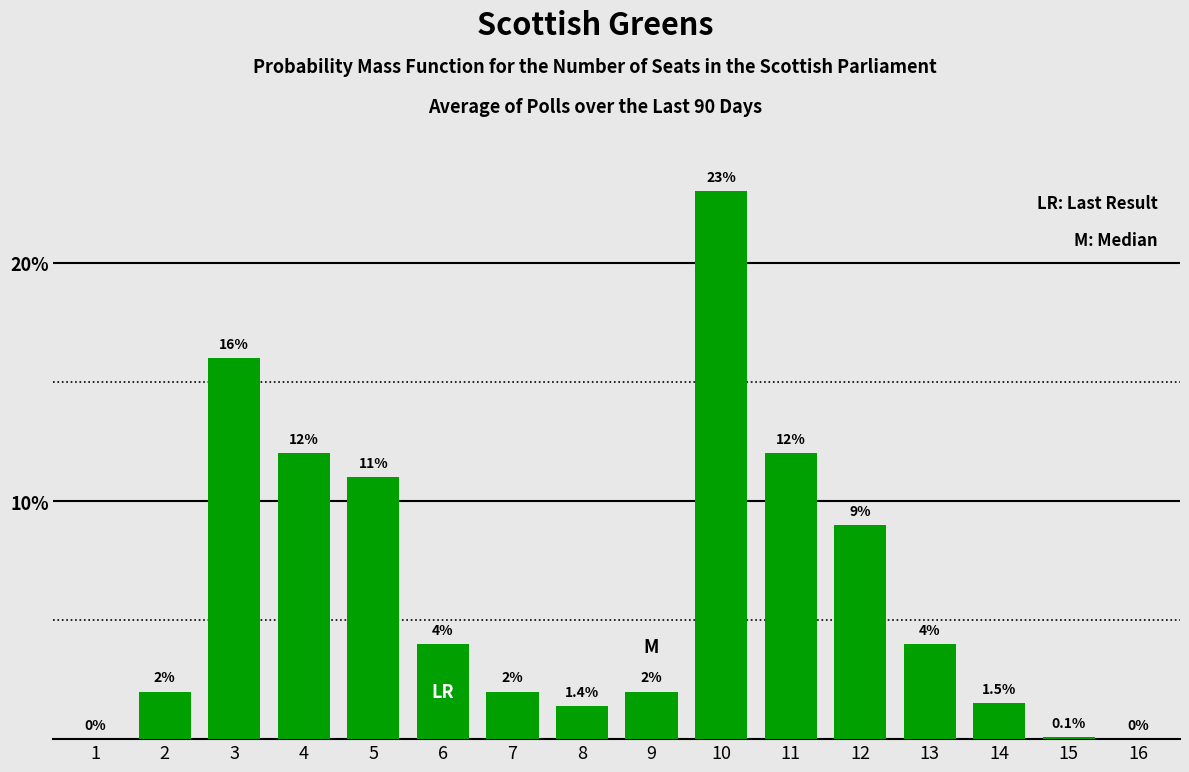

How many positive values are there?

14